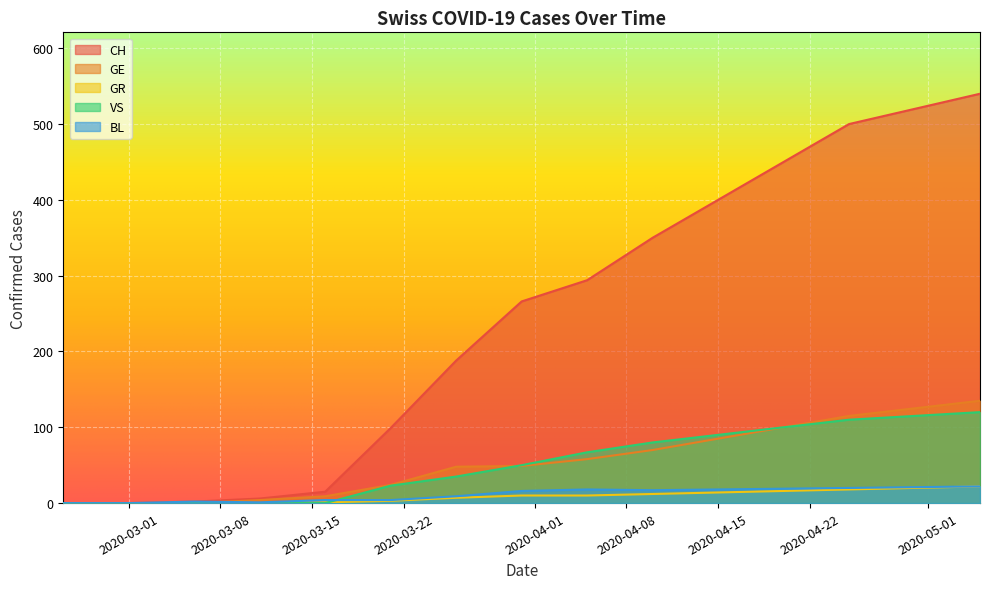

True or false: VS has more than 1 interior local peaks.

False